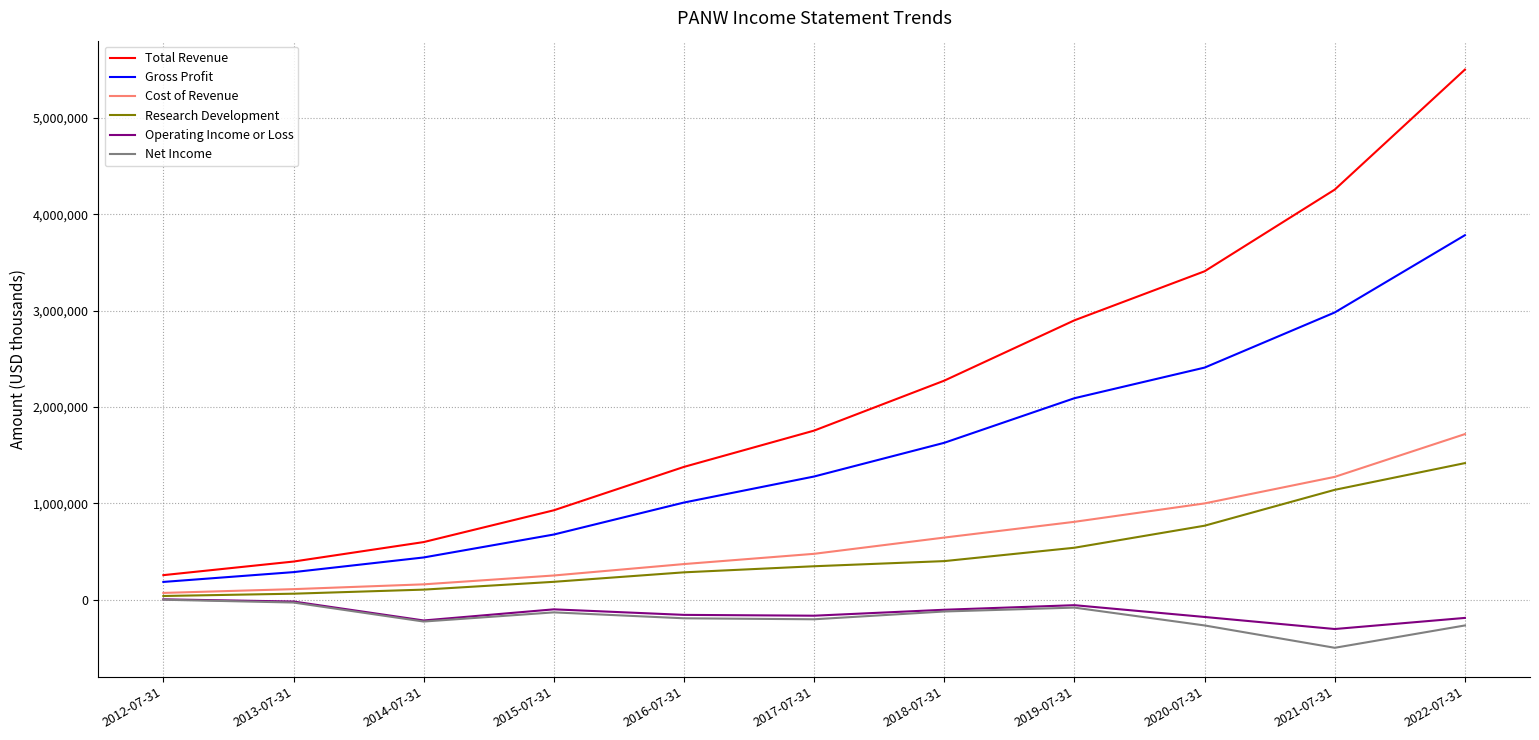

What is the difference between the highest and lowest values at 2022-07-31?

5768500